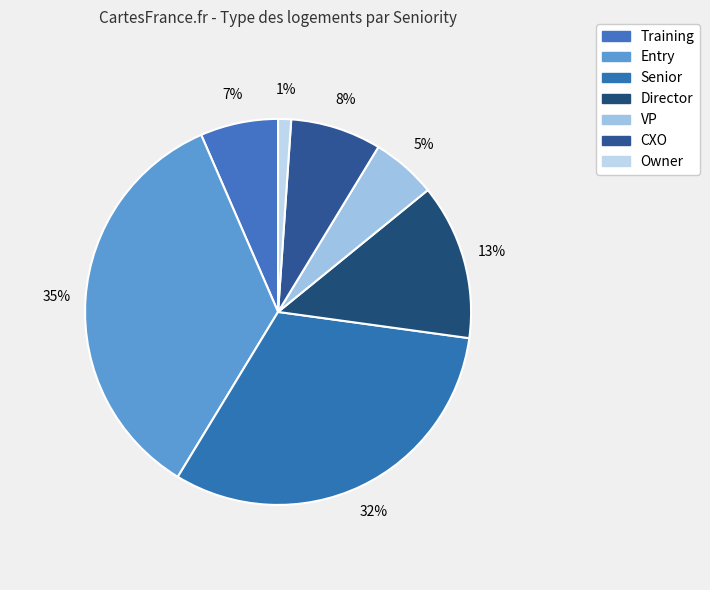

To the nearest percent, what is the combined percentage of CXO and Senior?

39%